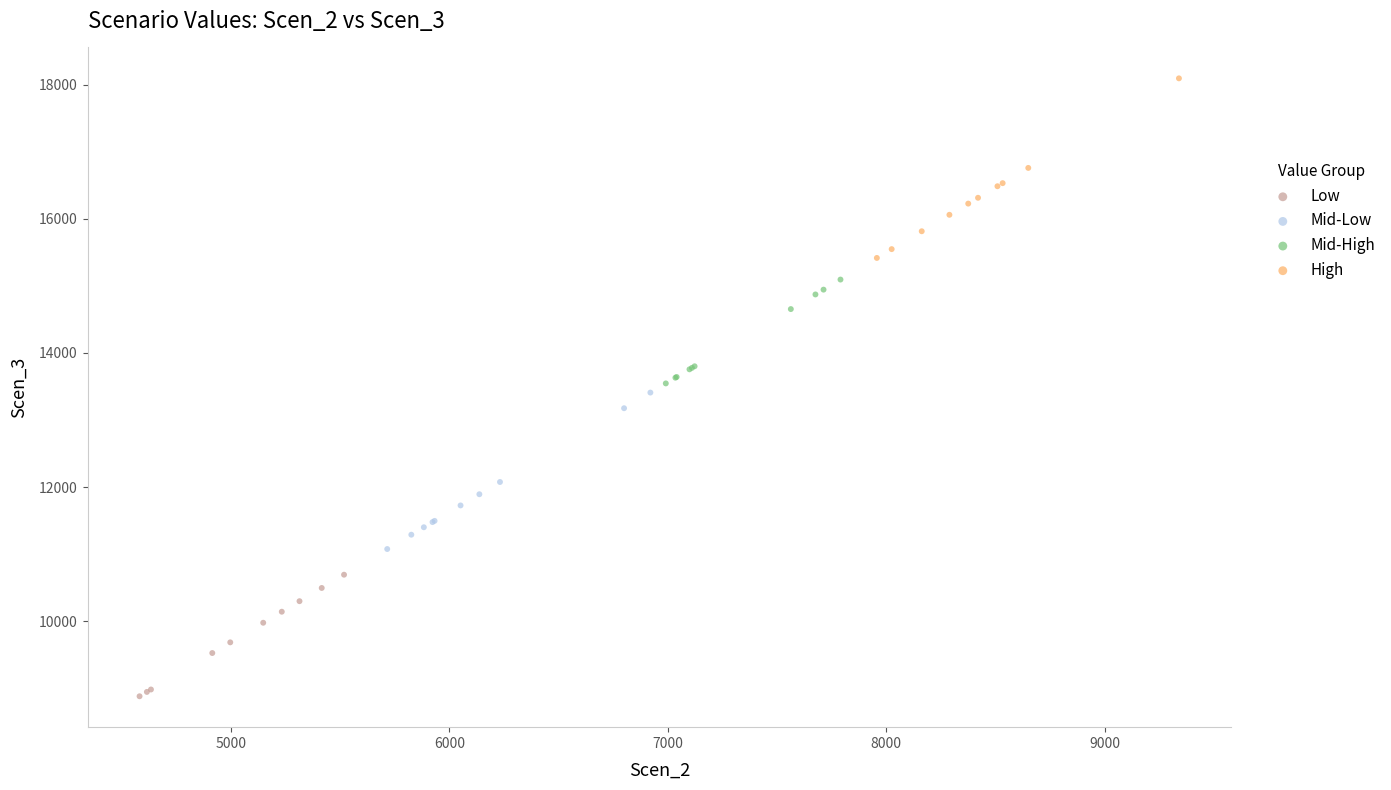

Which series contains the highest Y value?

High